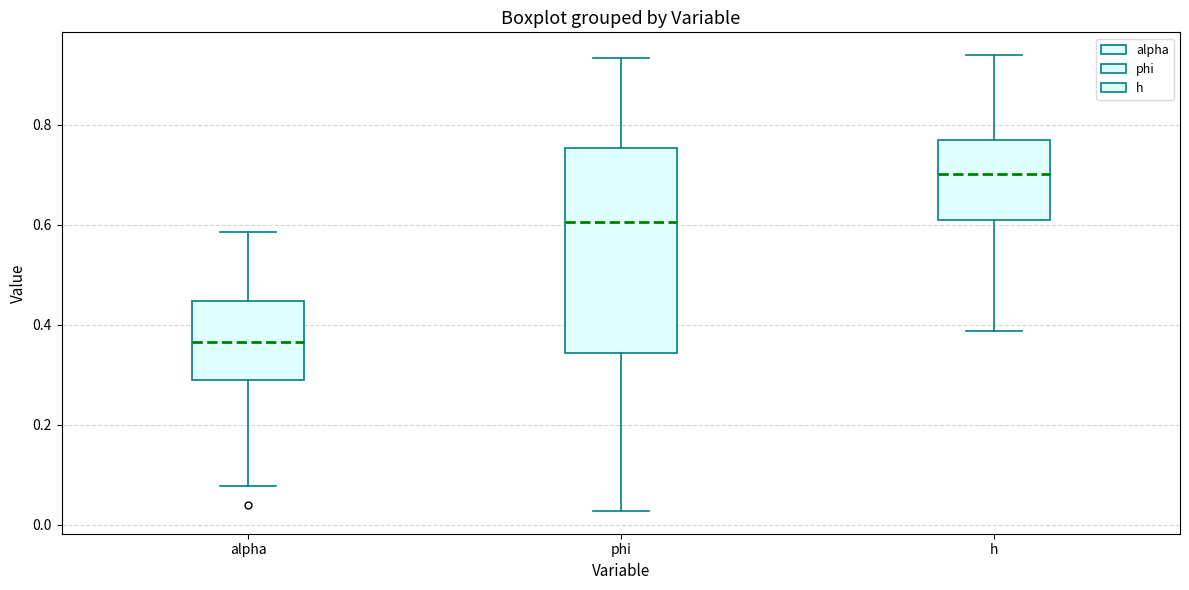

Reading left to right, transcribe this box plot: for each box, give where its median line is, the range the box spans, and where its two whiskers end, as read against the y-axis. The values are not printed on the chart, so give them approximately, as read against the axis.

alpha: median 0.36, box 0.28 to 0.44, whiskers 0.08 to 0.58
phi: median 0.60, box 0.34 to 0.76, whiskers 0.02 to 0.94
h: median 0.70, box 0.62 to 0.76, whiskers 0.38 to 0.94